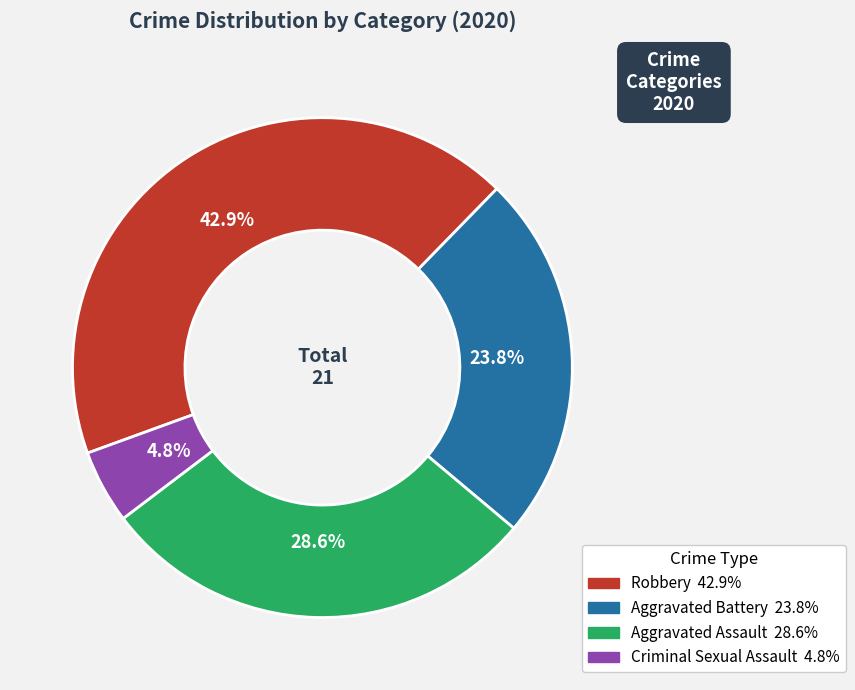

Is there any slice that represents more than half of the pie?

No